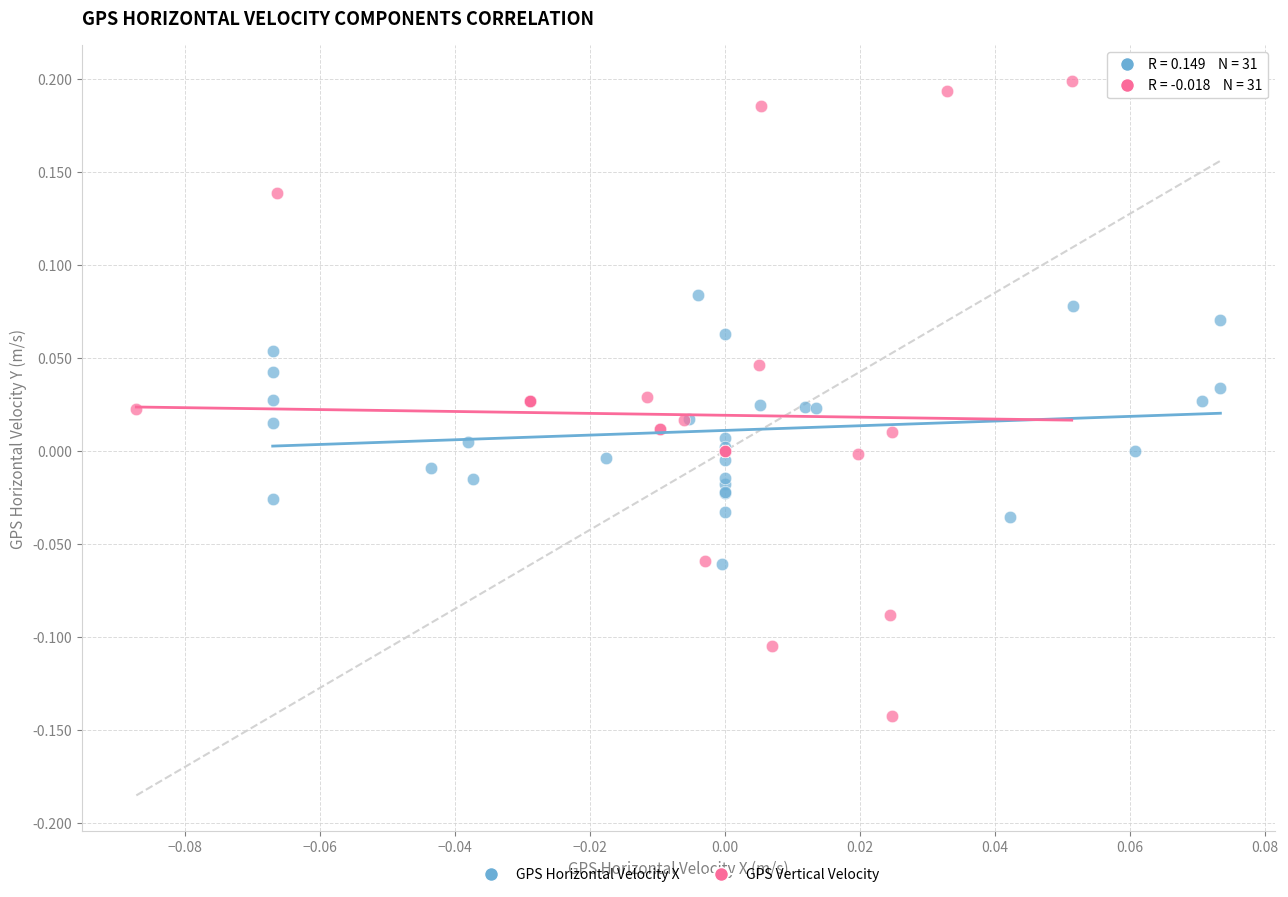

Which series reaches the maximum Y coordinate?

GPS Vertical Velocity